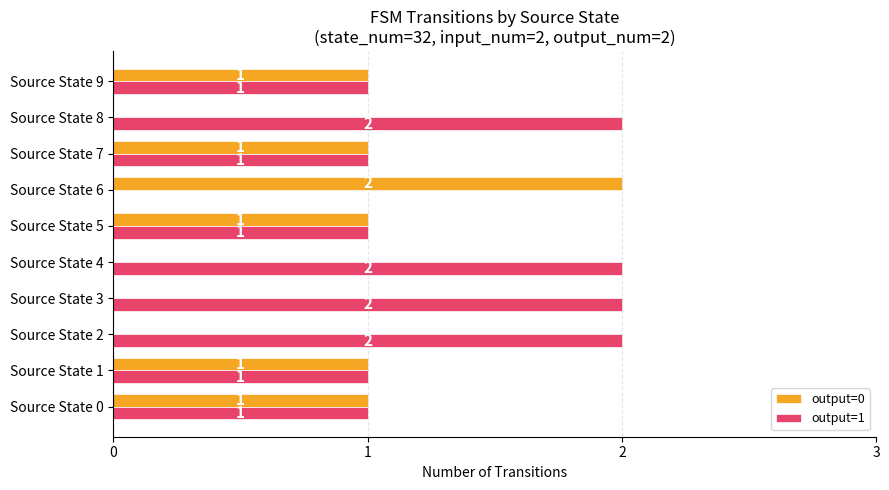

What is the sum of all output=1 values?

13